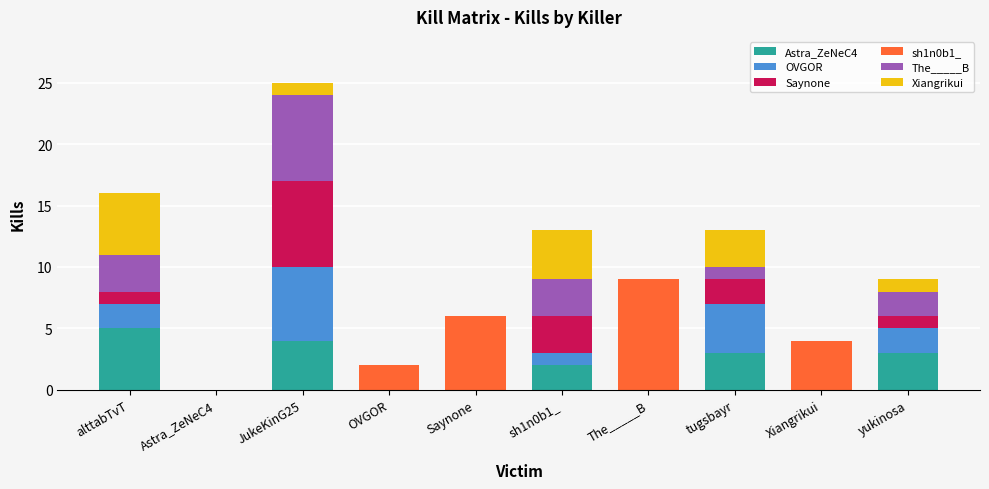

What is the average value of the Astra_ZeNeC4 series?

2